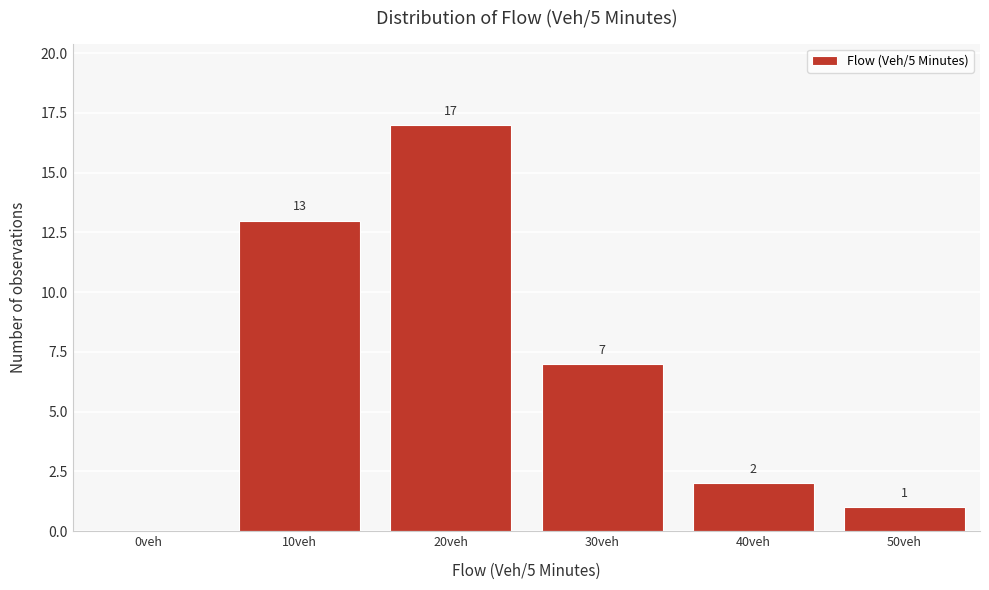

Reading left to right, list all the values displayed in this chart.

0veh=0	10veh=13	20veh=17	30veh=7	40veh=2	50veh=1